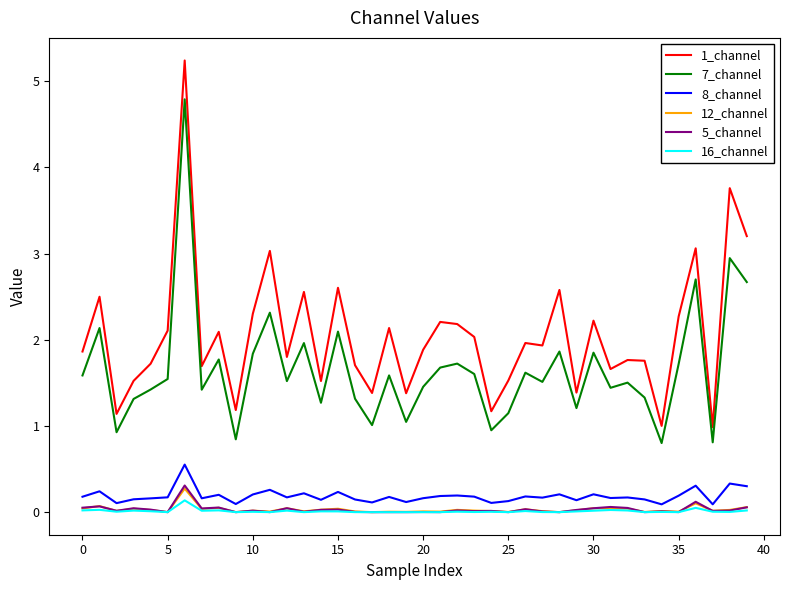

What is the maximum value shown in the chart?

5.2